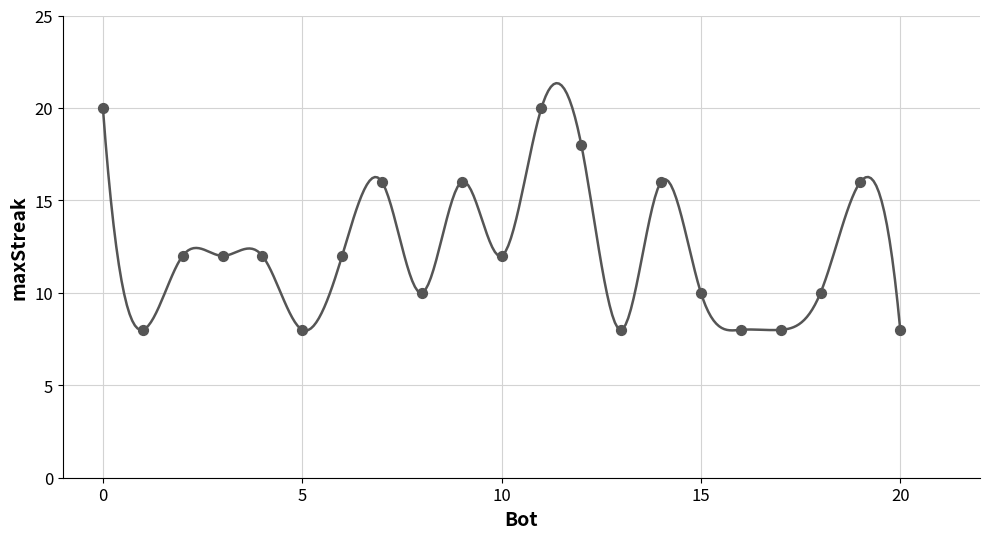

What is the change in value from 9 to 20?

-8